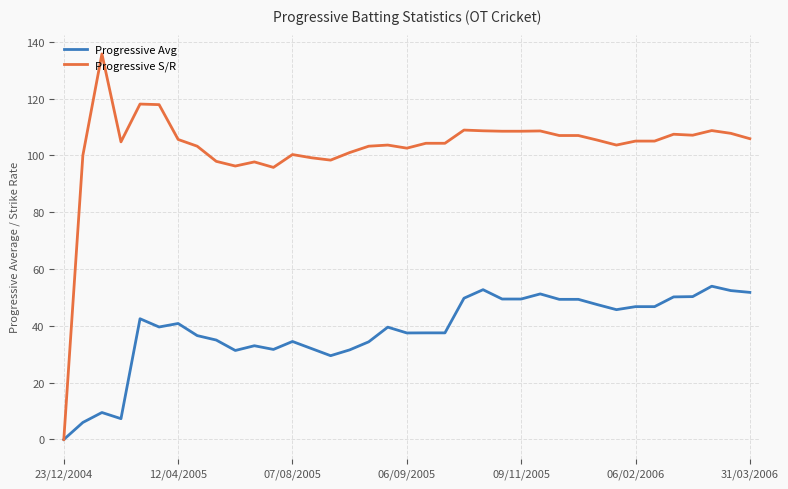

Rank the series by their maximum value, from lowest to highest.

Progressive Avg, Progressive S/R